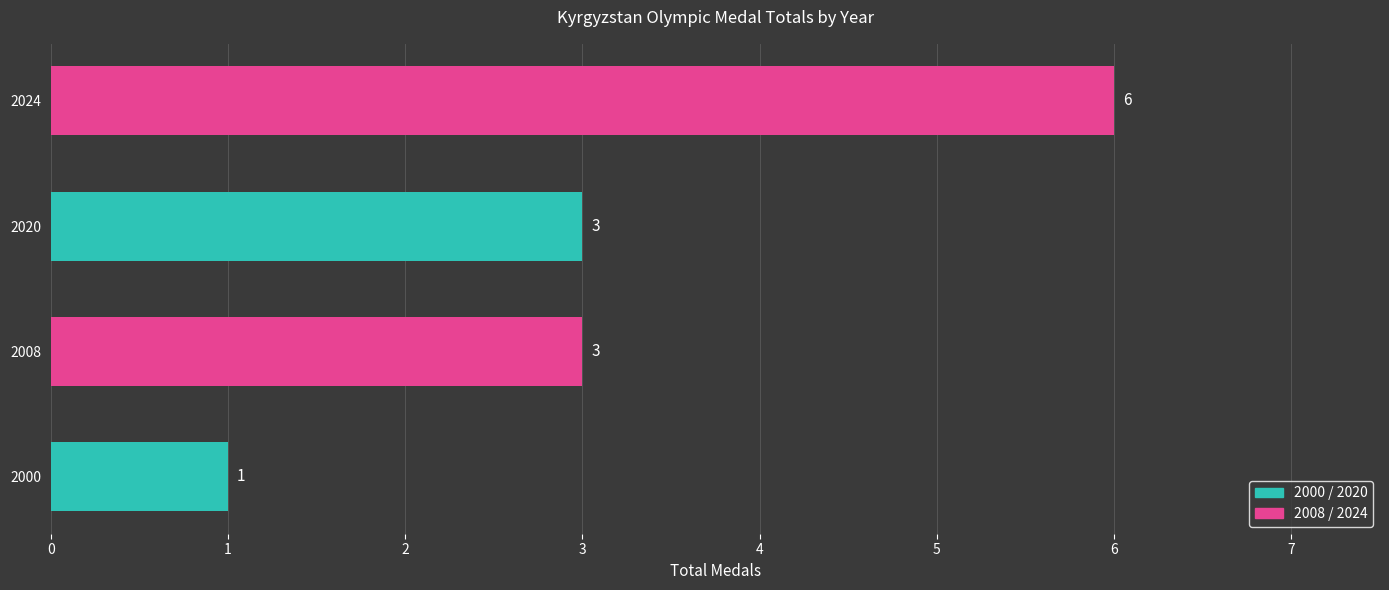

How many bars are there in total?

4